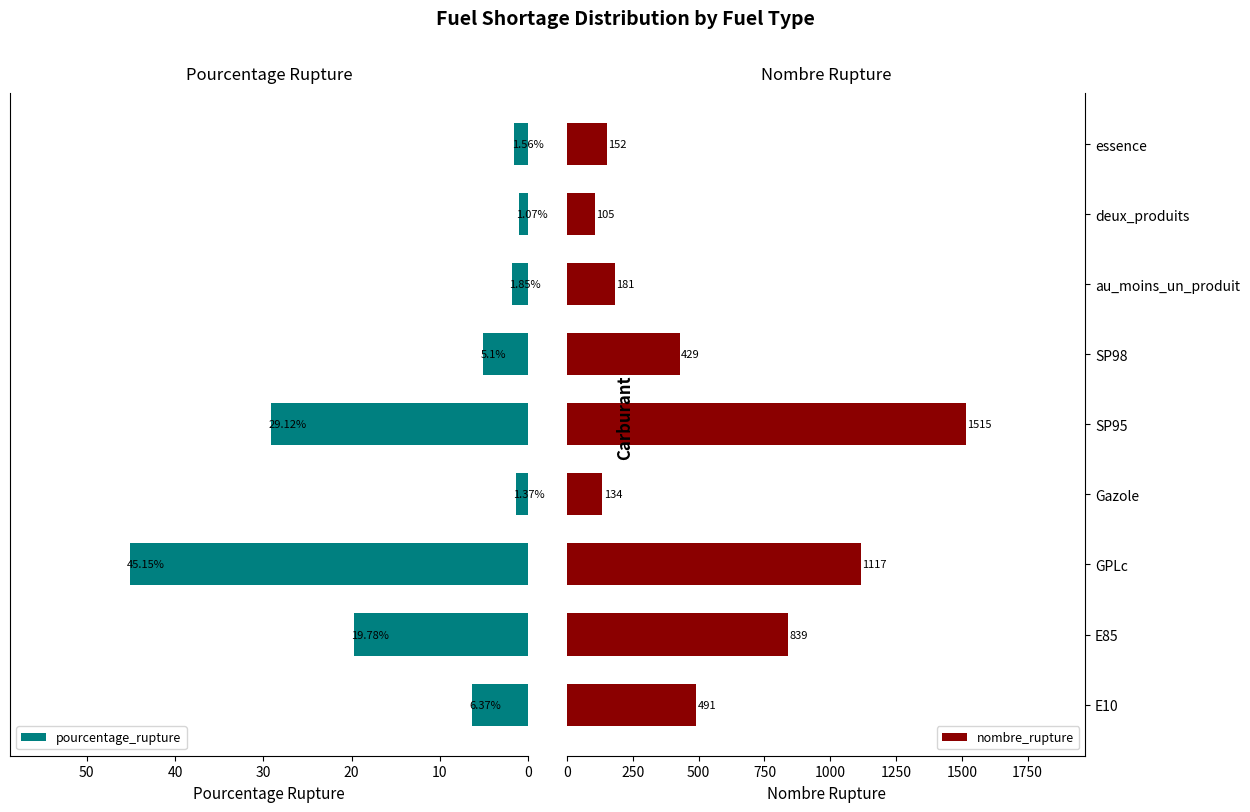

What is the difference between the maximum and minimum values in the pourcentage_rupture series?

44.1